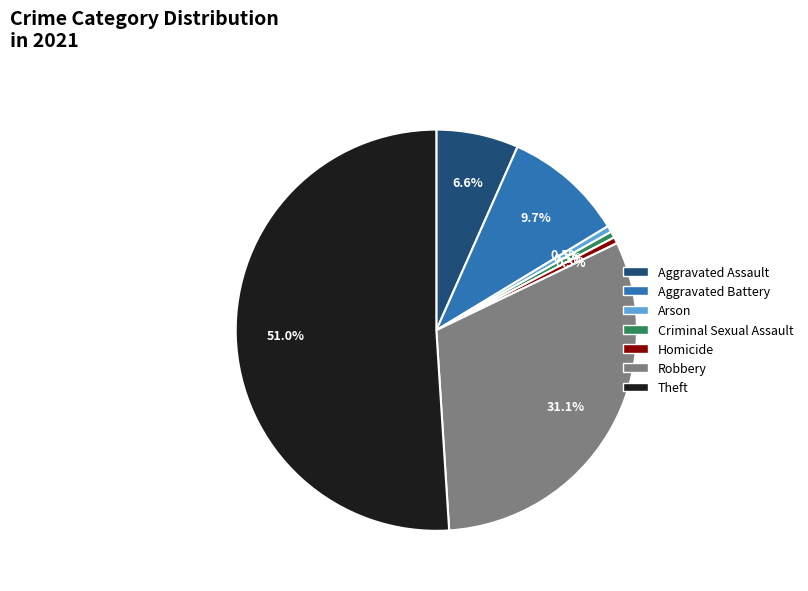

How much of the chart is everything except Criminal Sexual Assault?

99.5%